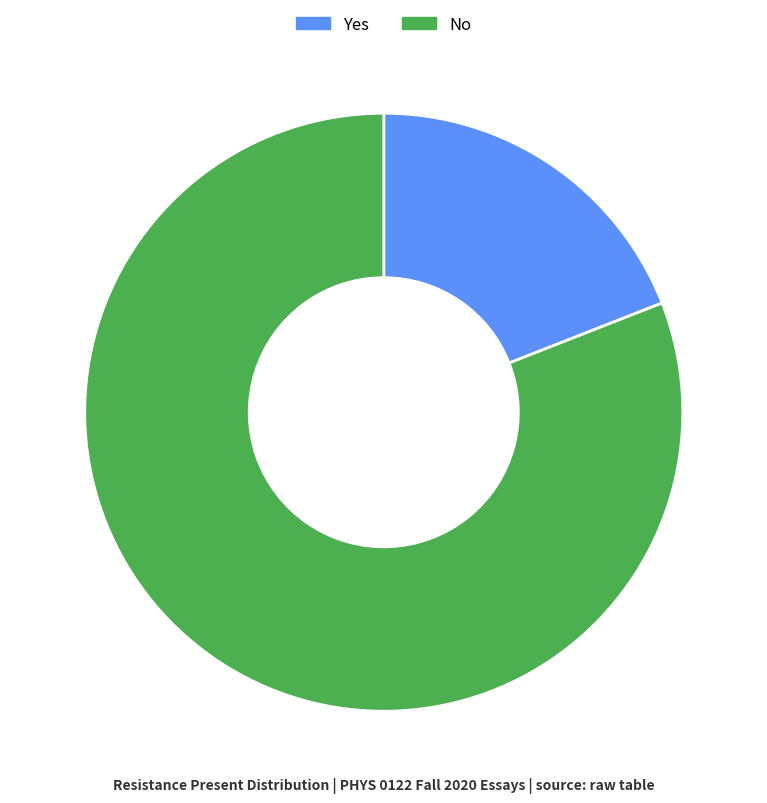

Which has a higher value, No or Yes?

No